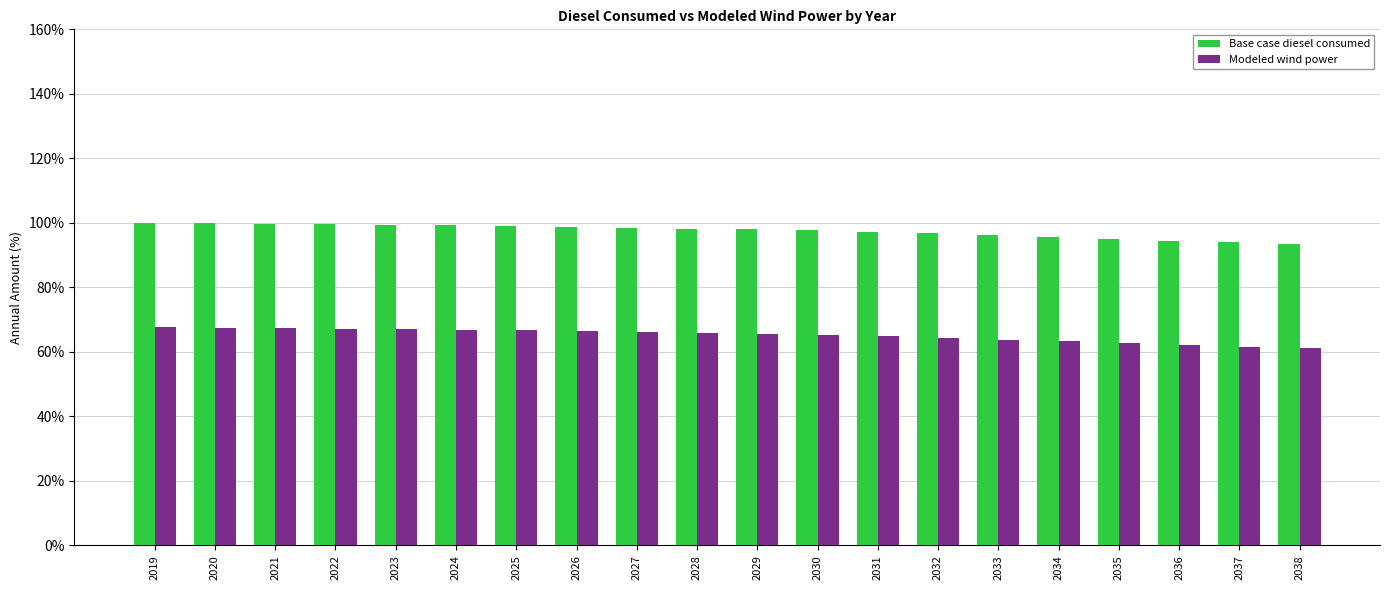

List the series in order of their overall mean, lowest first.

Modeled wind power, Base case diesel consumed